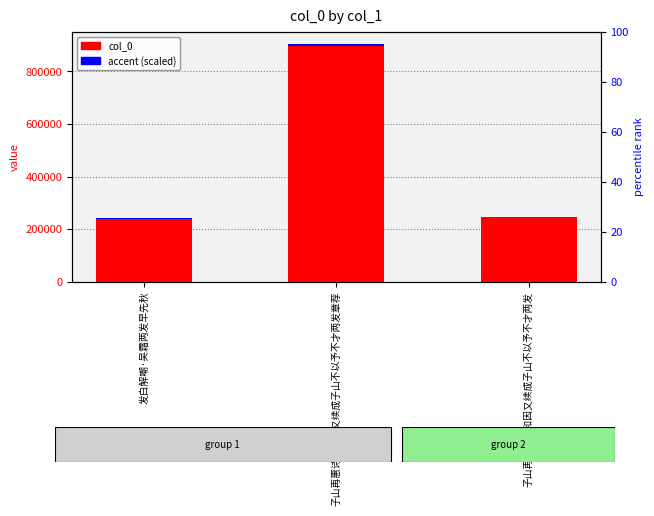

How many values in the accent (scaled) series exceed 2452?

2